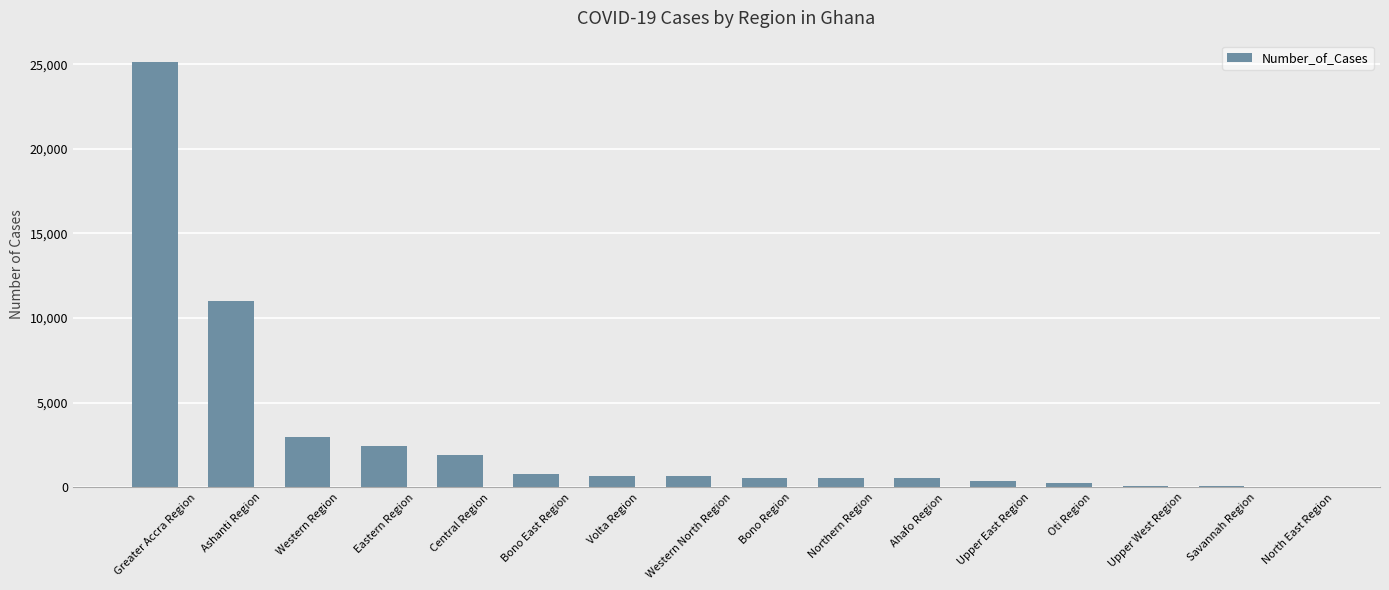

The value at Ashanti Region is 6854. True or false?

False